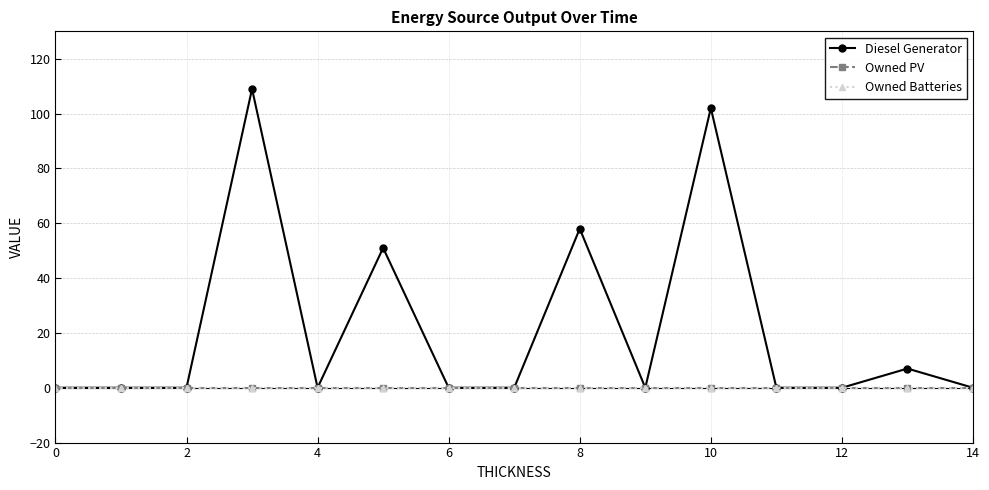

What is the maximum value shown in the chart?

109